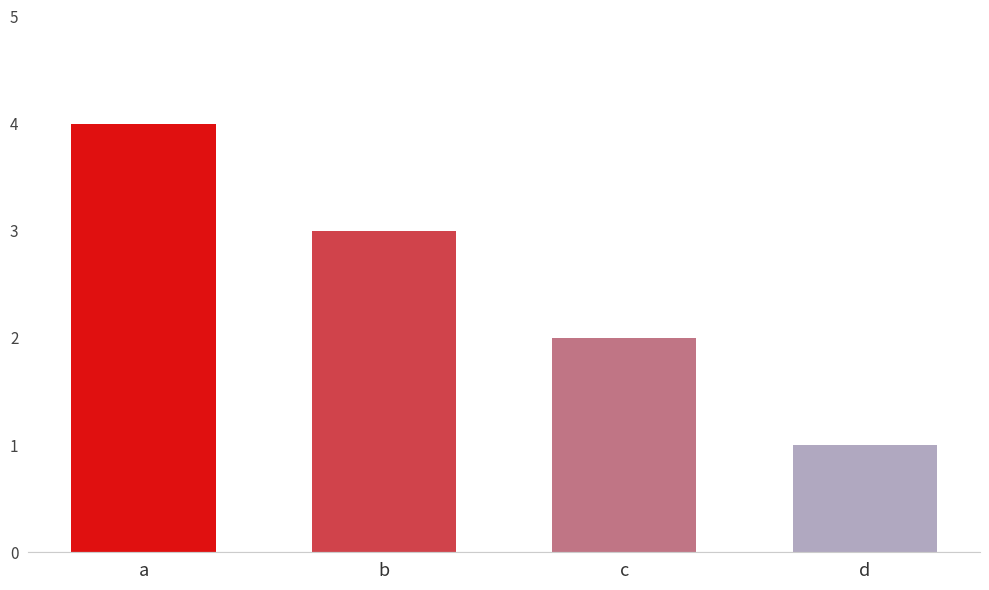

Approximately how many times larger is the value at b compared to c?

1.5